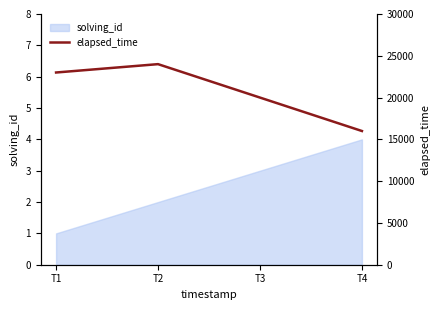

Where is the data nearest to the value 20000?

T3